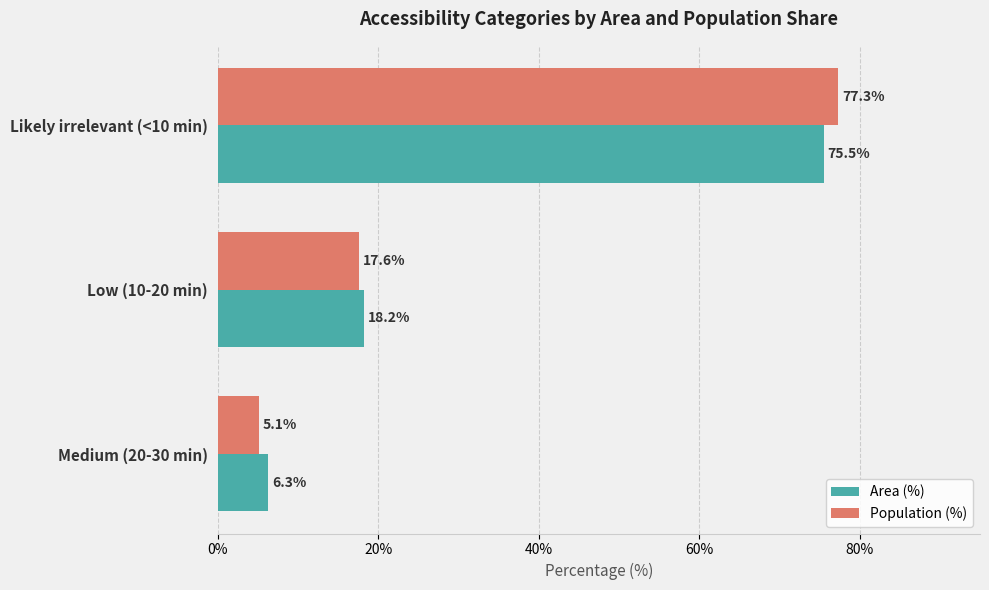

How many data points in Area (%) are above 18?

2